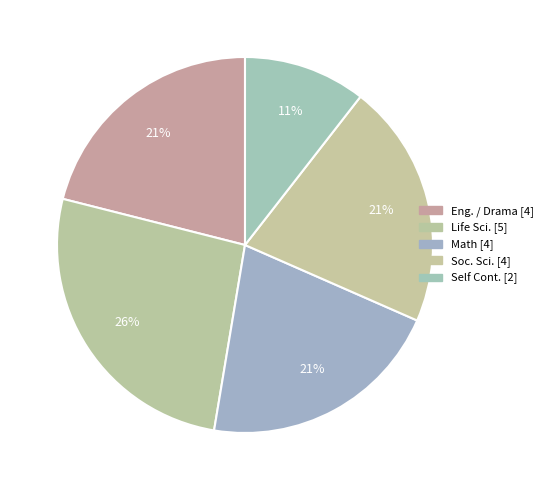

How many slices are in this pie chart?

5